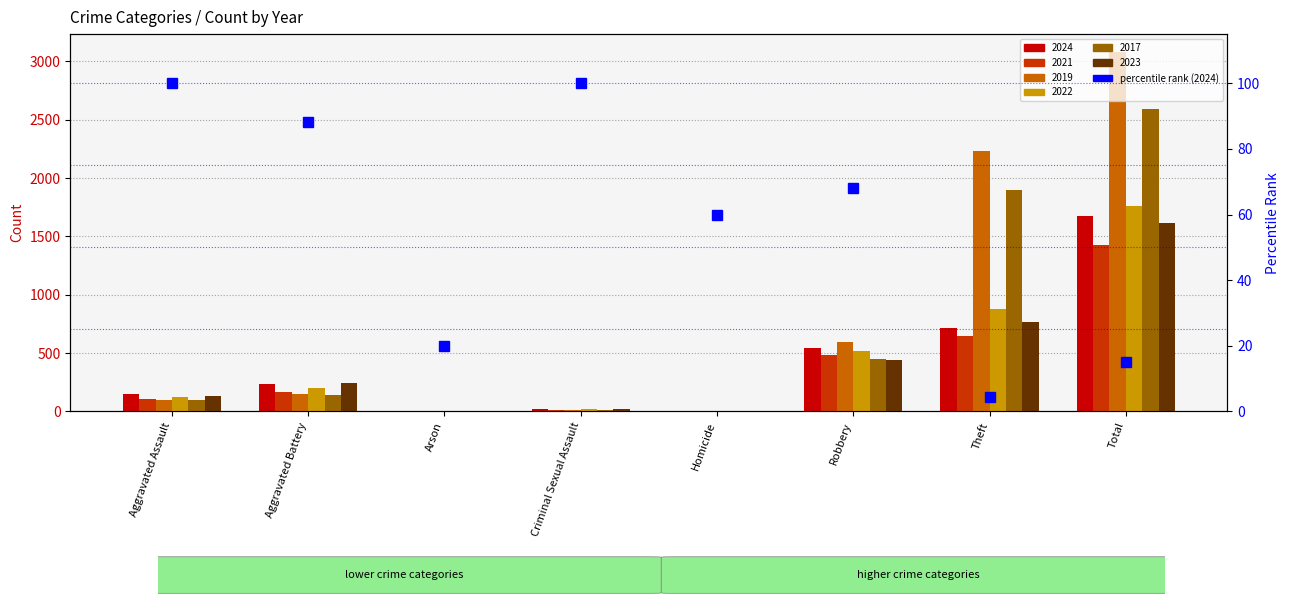

Is it true that the value at Total is 7.9?

False